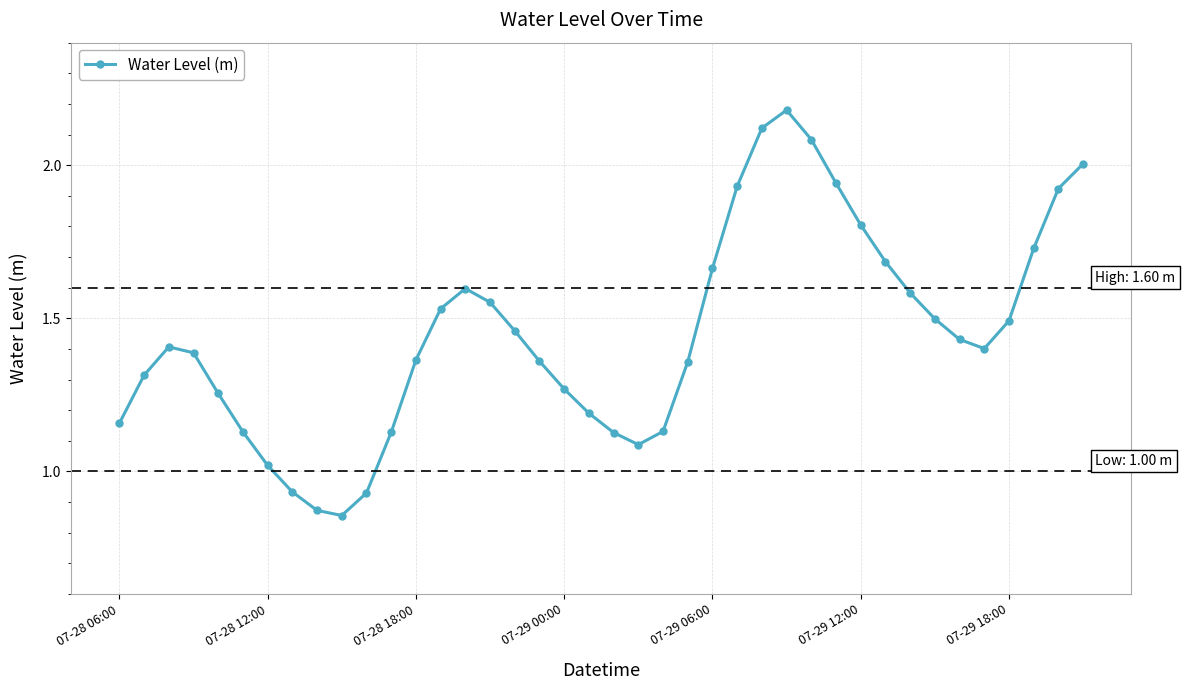

How many lines are shown in the chart?

1